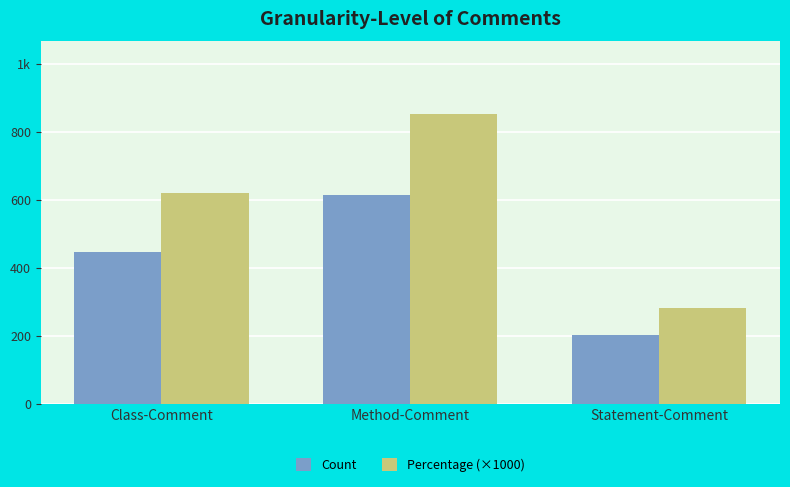

What are all the series names shown in the legend?

Count, Percentage (×1000)